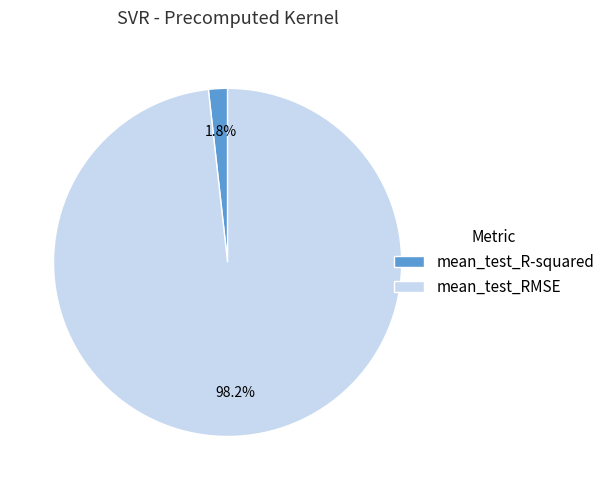

Is it true that mean_test_RMSE is 98% of the pie?

True